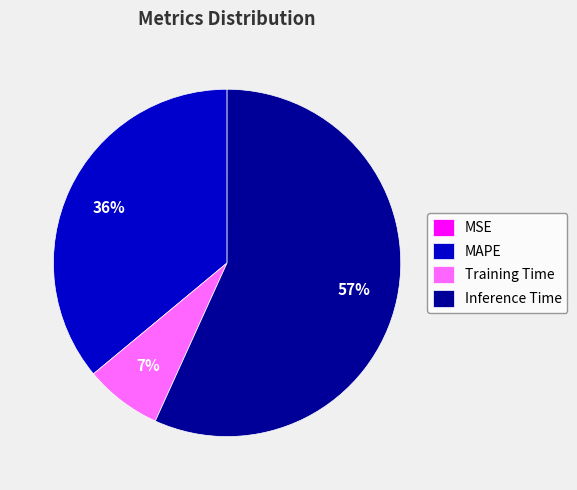

Which category accounts for the majority?

Inference Time